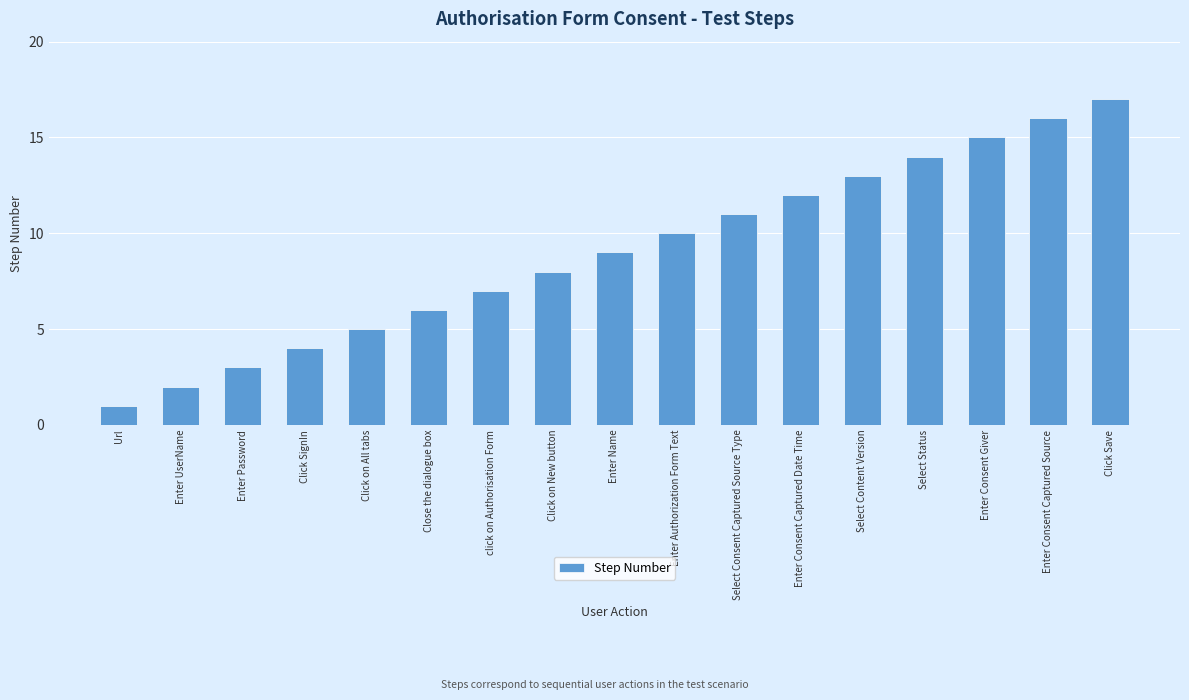

How many values are below 9?

8